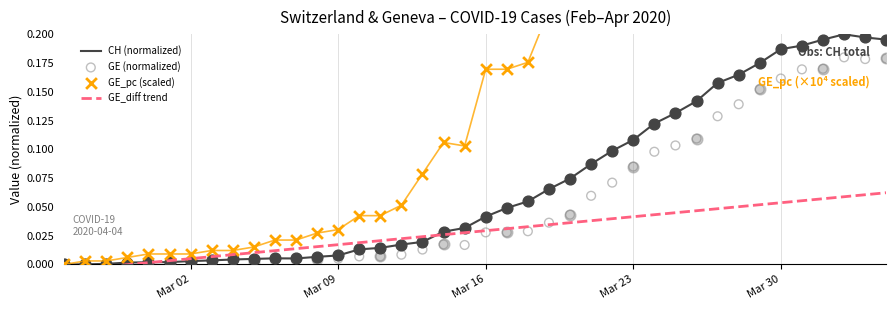

Which series reaches the minimum Y coordinate?

GE_diff trend